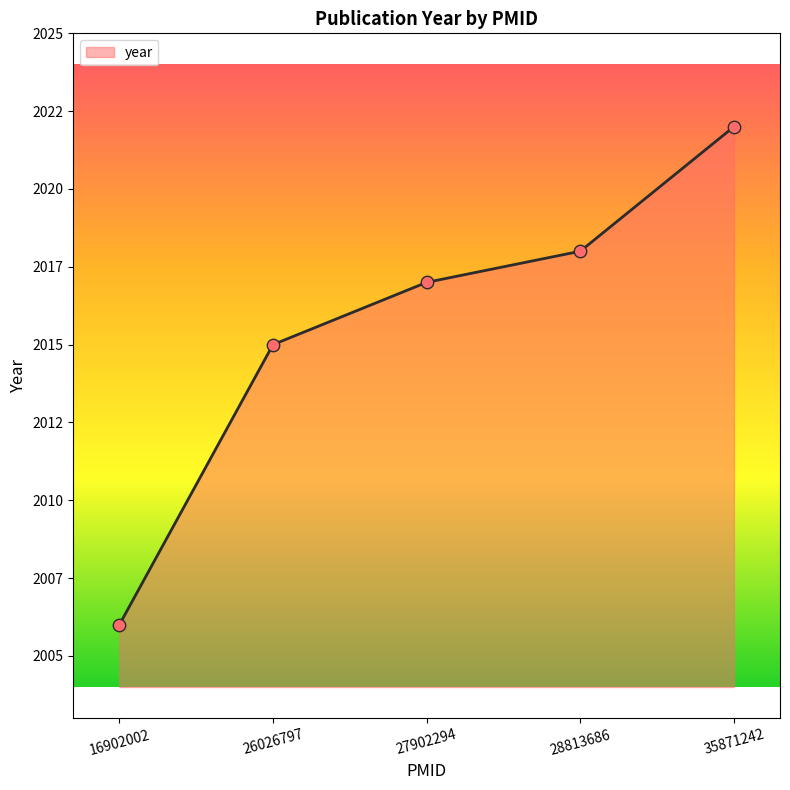

Between 26026797 and 16902002, which is larger?

26026797